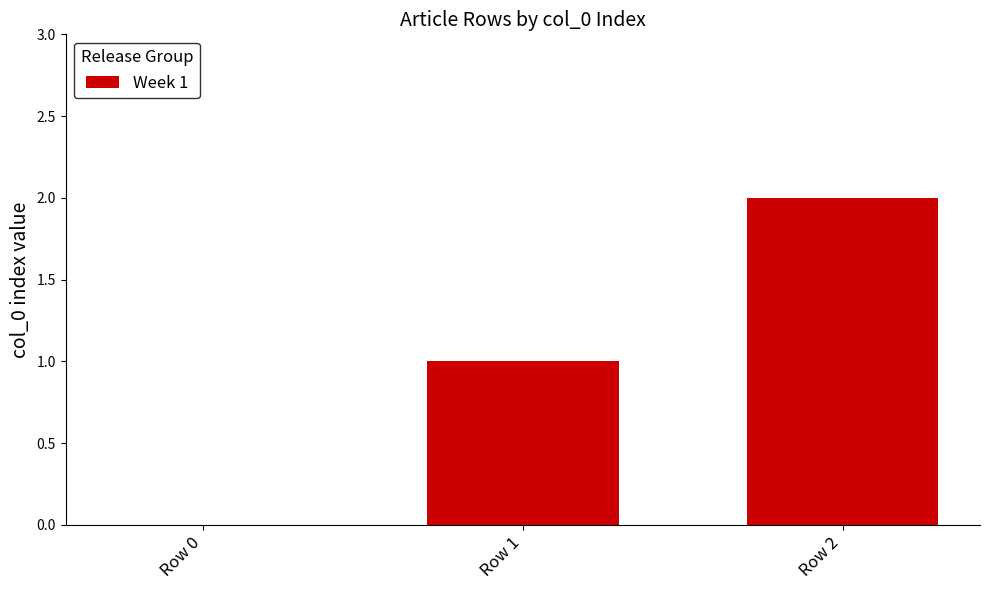

What is the sum of all values?

3